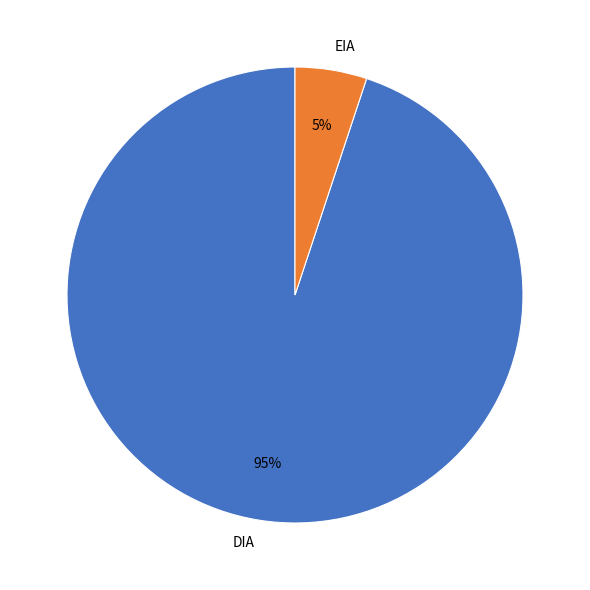

To the nearest percent, what is the combined percentage of DIA and EIA?

100%